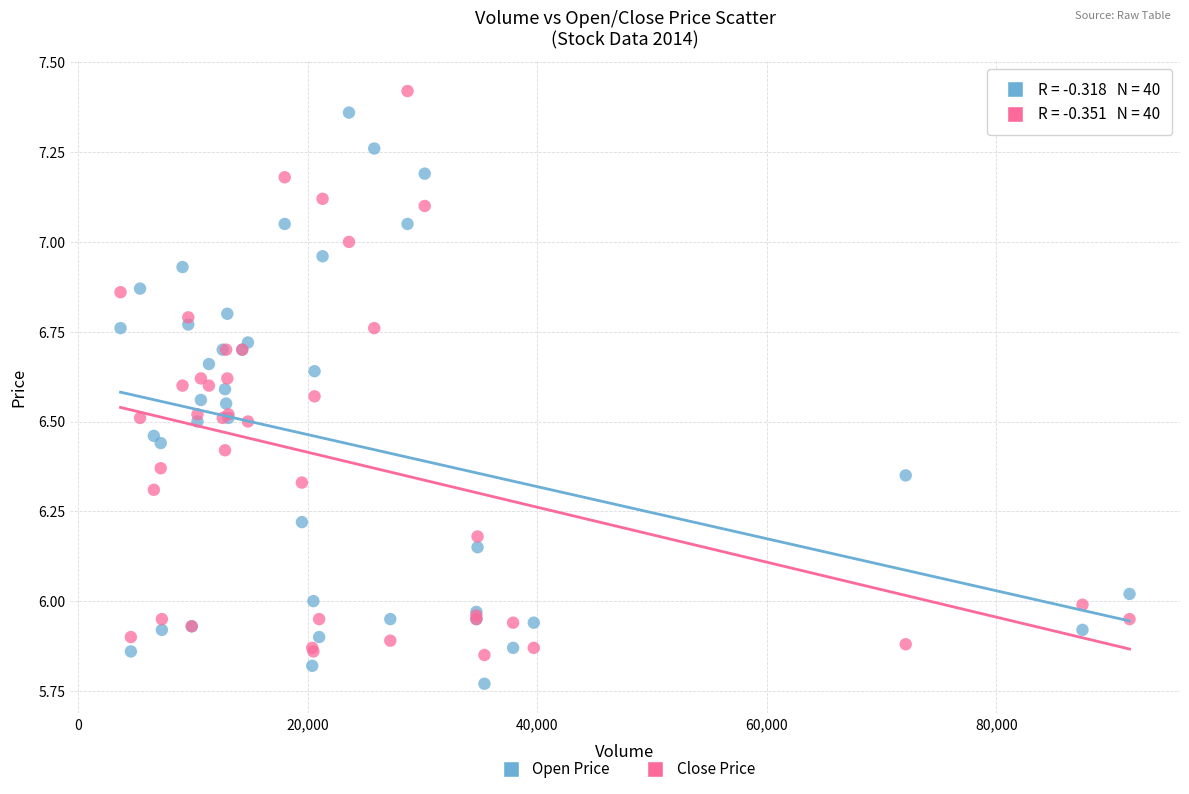

Which series reaches the minimum Y coordinate?

Open Price